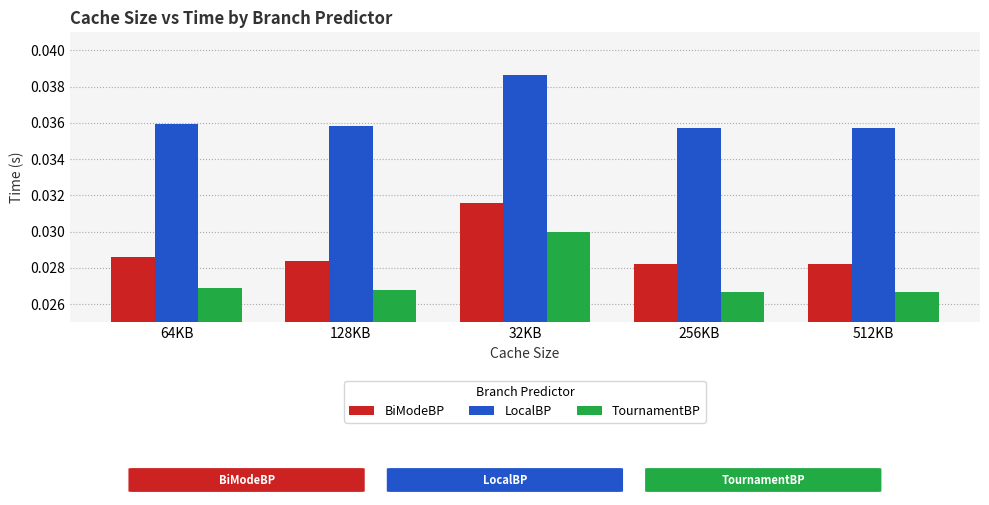

Count the BiModeBP values in the range 0 to 1.

5